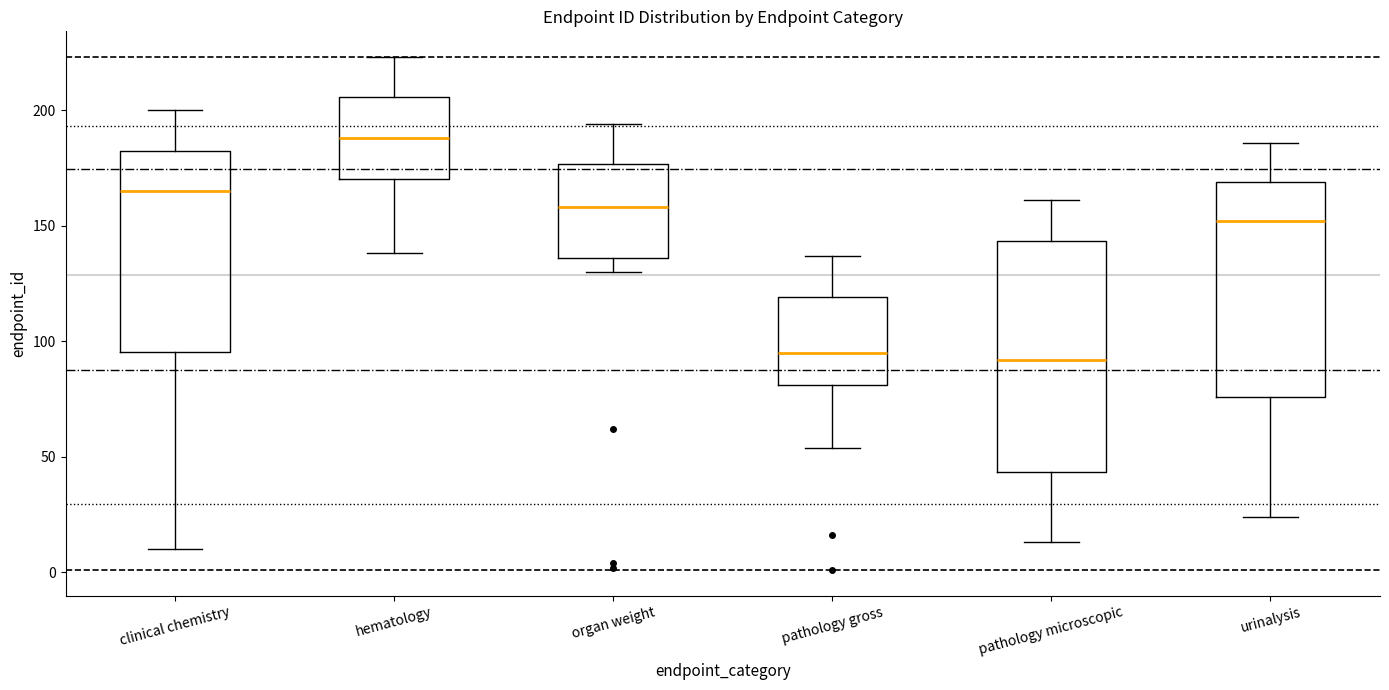

Comparing the boxes themselves (not the whiskers), which one is the tallest?

pathology microscopic